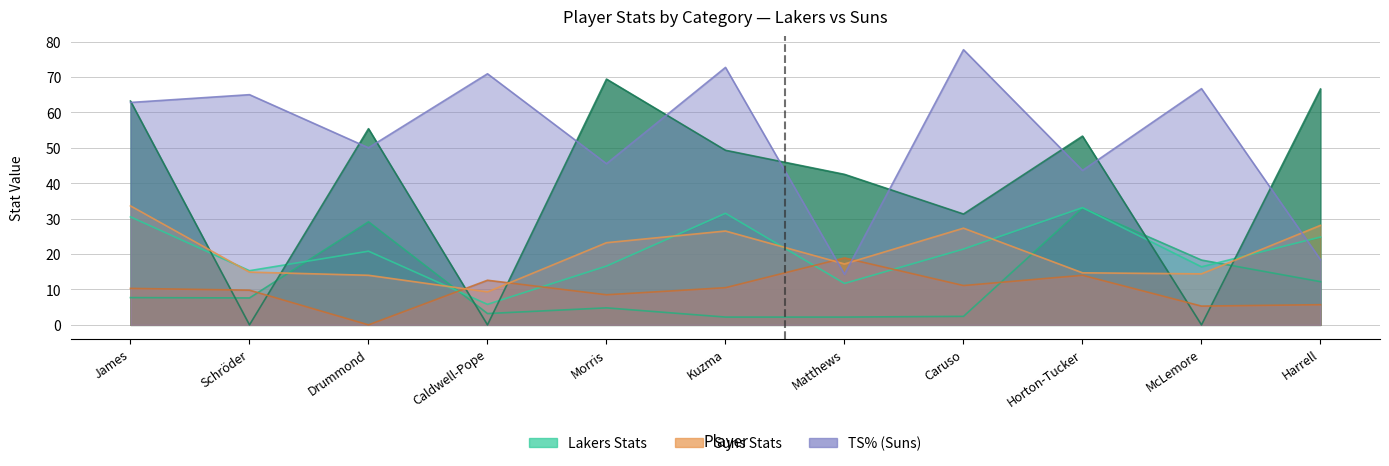

At how many categories does at least one series exceed 22?

11